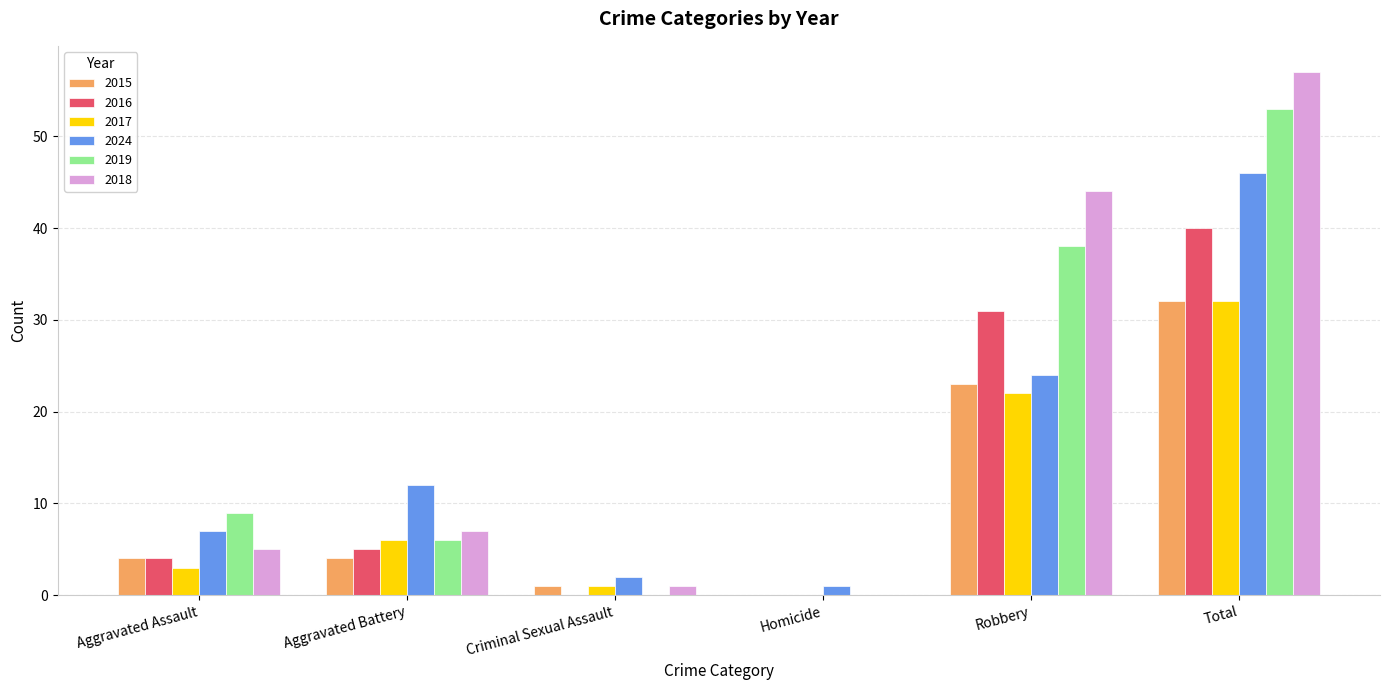

What is the sum of all 2019 values?

106